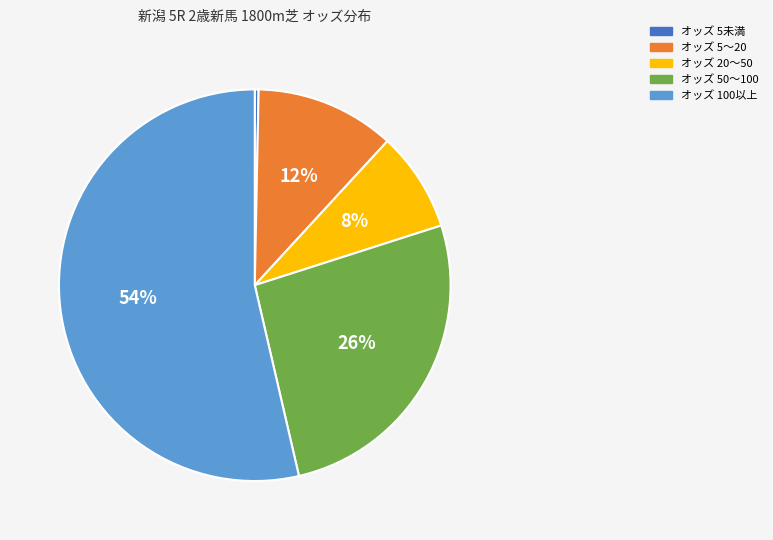

Which category has the biggest portion of the pie?

オッズ 100以上